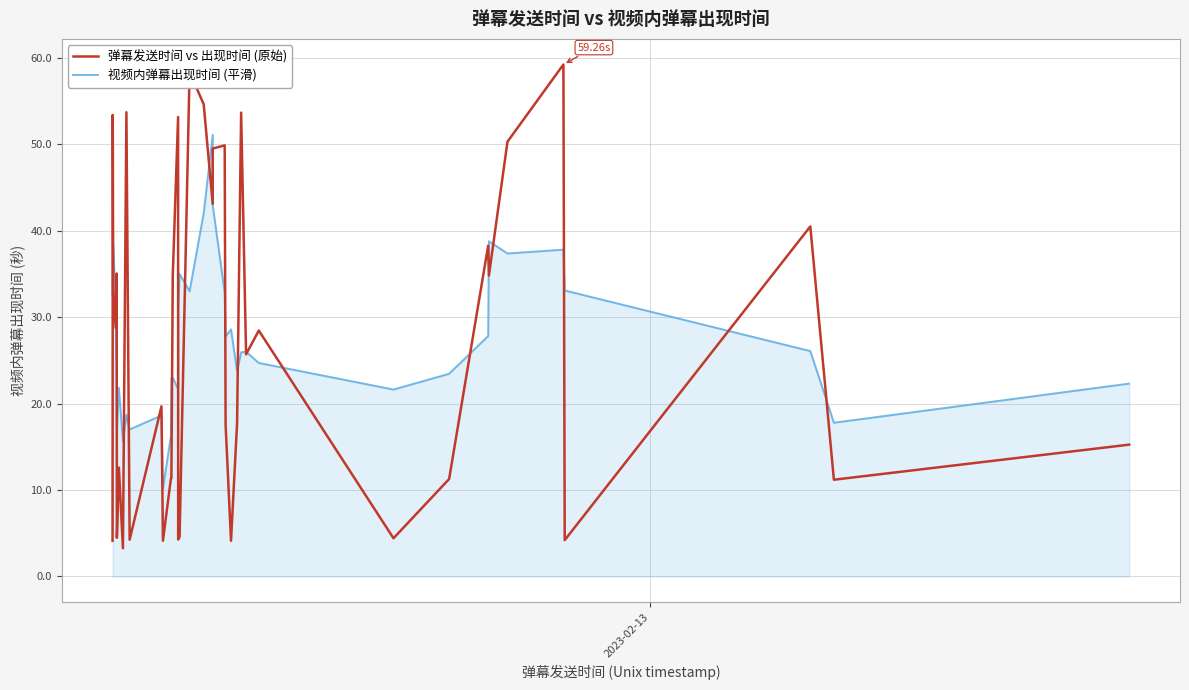

How many lines are shown in the chart?

2